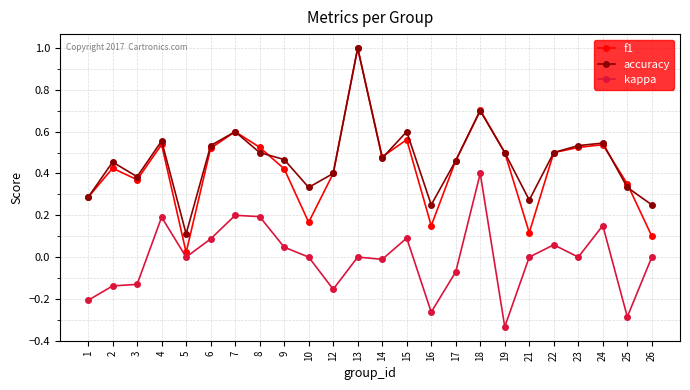

In accuracy, how many points are lower than both neighbors (excluding endpoints)?

6